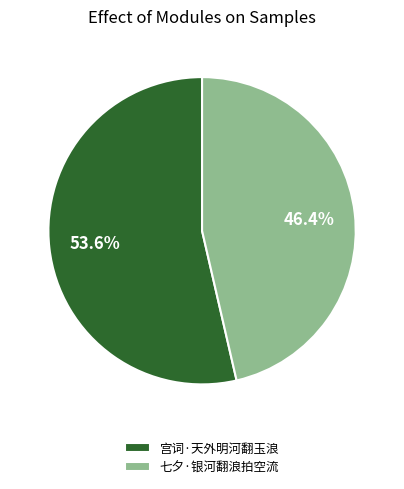

Which category has the biggest portion of the pie?

宫词·天外明河翻玉浪